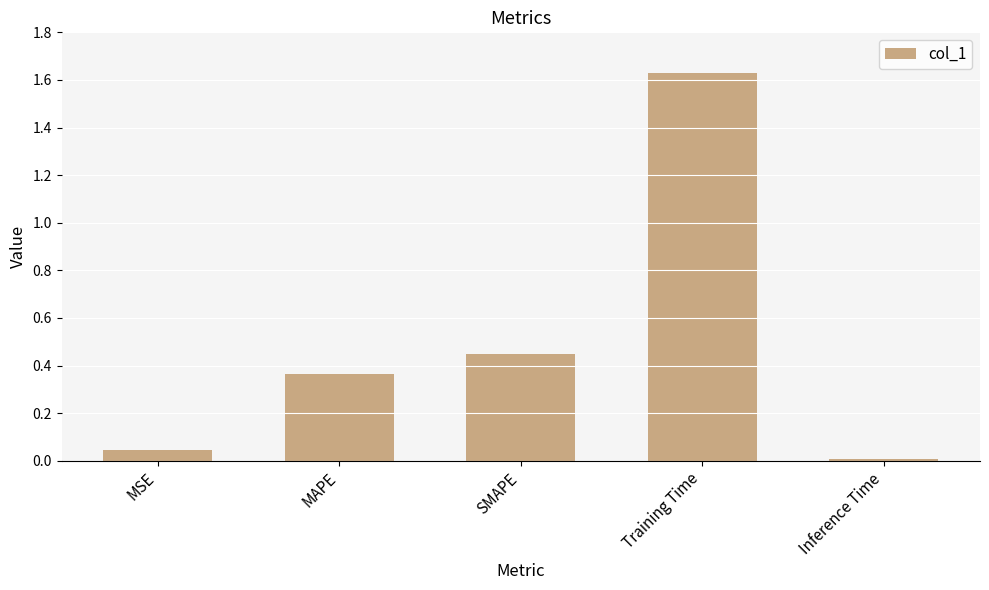

Which category has the lowest value across all series?

Inference Time